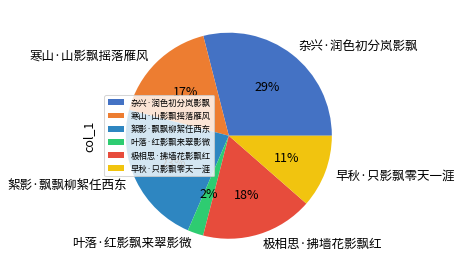

Is it true that 早秋·只影飘零天一涯 is 1% of the pie?

False